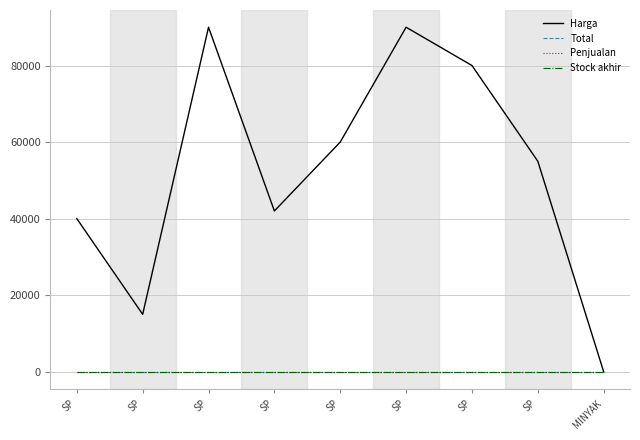

What is the label of the 3rd point from the right?

SP